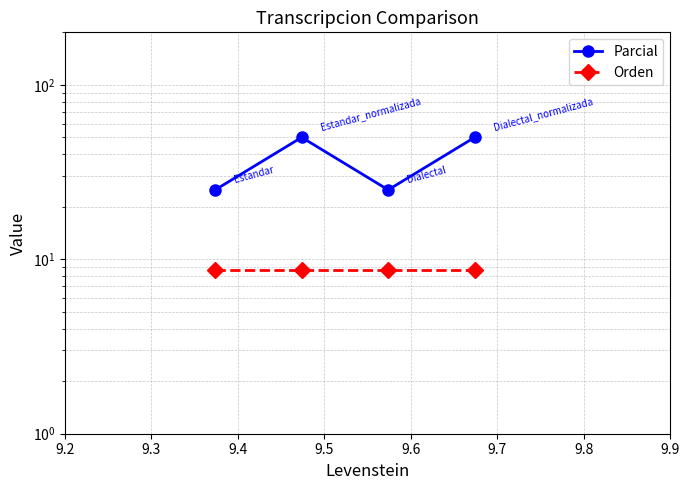

In Parcial, how many points are higher than both neighbors (excluding endpoints)?

1